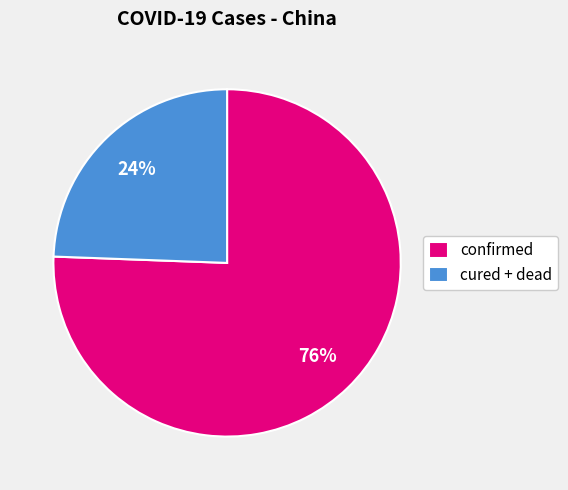

To the nearest percent, what portion does confirmed represent?

76%